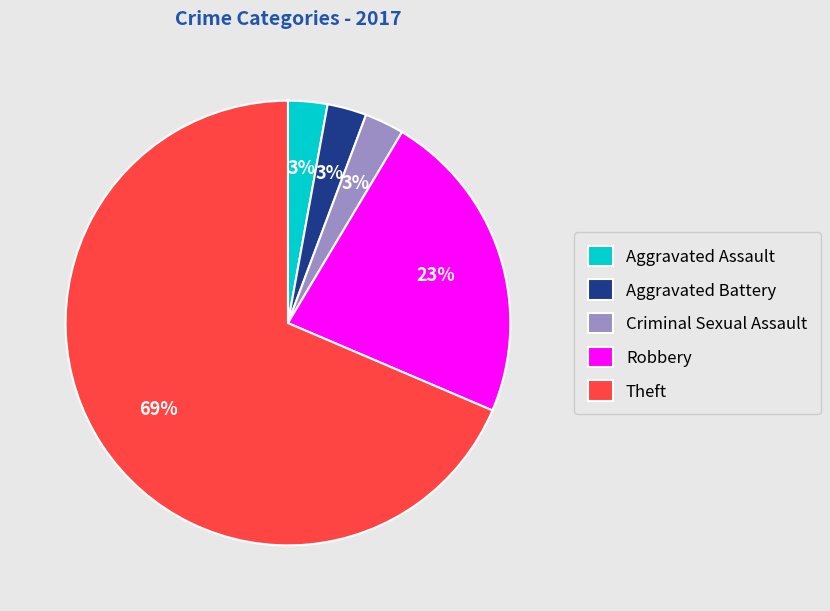

Which slice represents more than half of the pie?

Theft